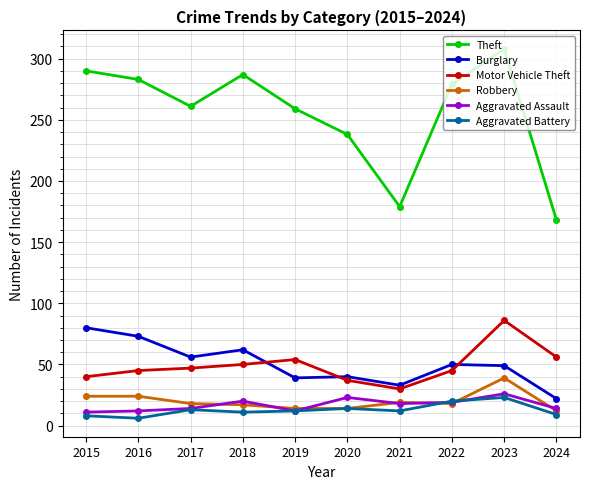

True or false: Robbery and Theft intersect in this chart.

False